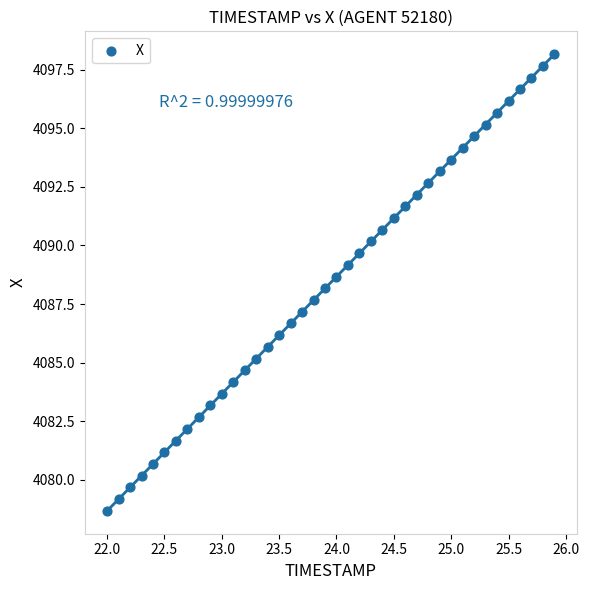

What is the range of Y values (max minus min)?

19.5